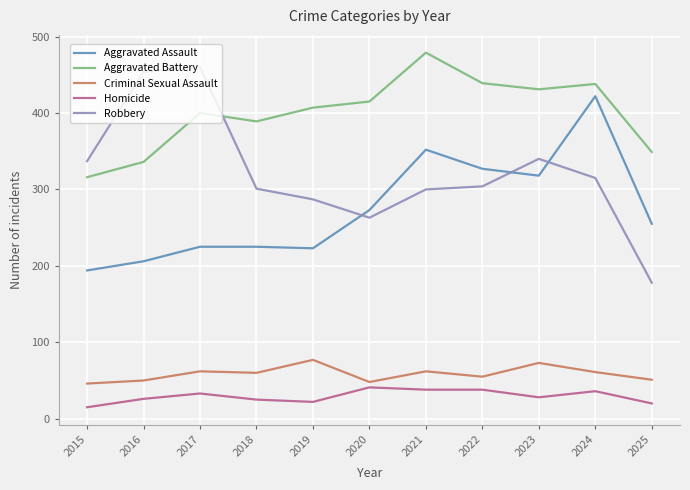

What is the minimum value shown in the chart?

15